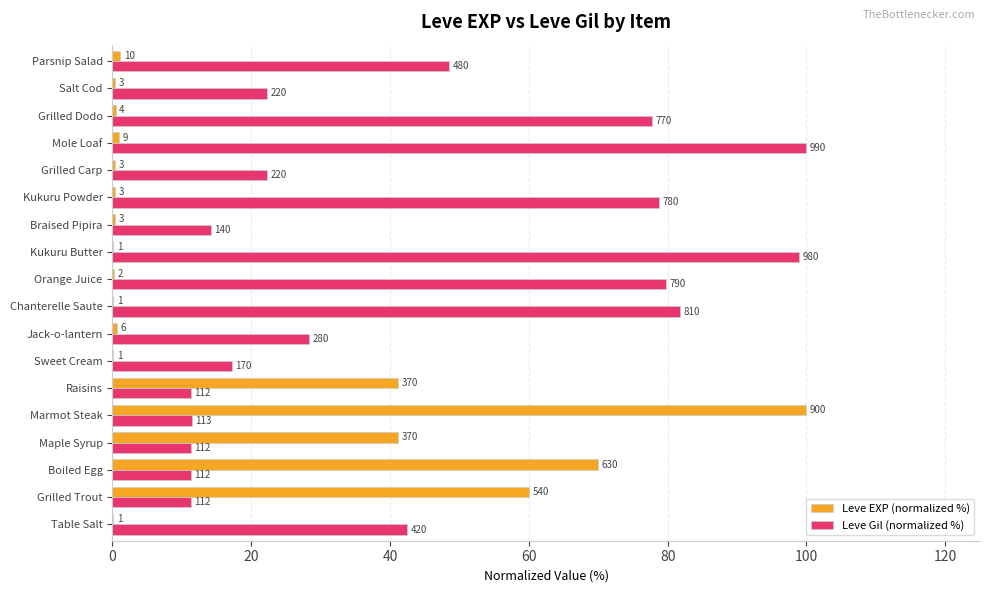

What are all the series names shown in the legend?

Leve EXP (normalized %), Leve Gil (normalized %)